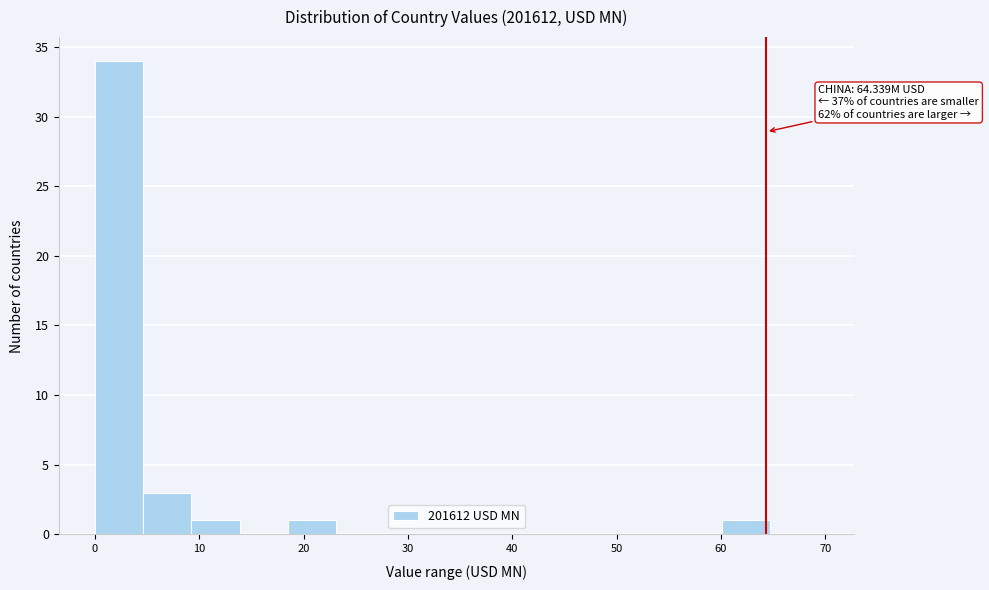

Which range on the x-axis has the tallest bar?

0 to 5